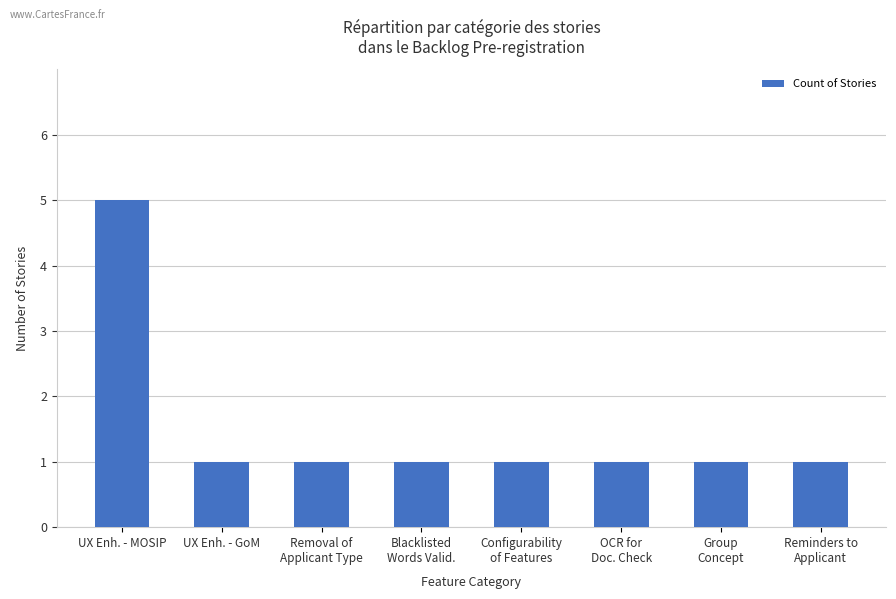

Reading left to right, transcribe all the data shown in this chart.

UX Enh. - MOSIP=5	UX Enh. - GoM=1	Removal of
Applicant Type=1	Blacklisted
Words Valid.=1	Configurability
of Features=1	OCR for
Doc. Check=1	Group
Concept=1	Reminders to
Applicant=1